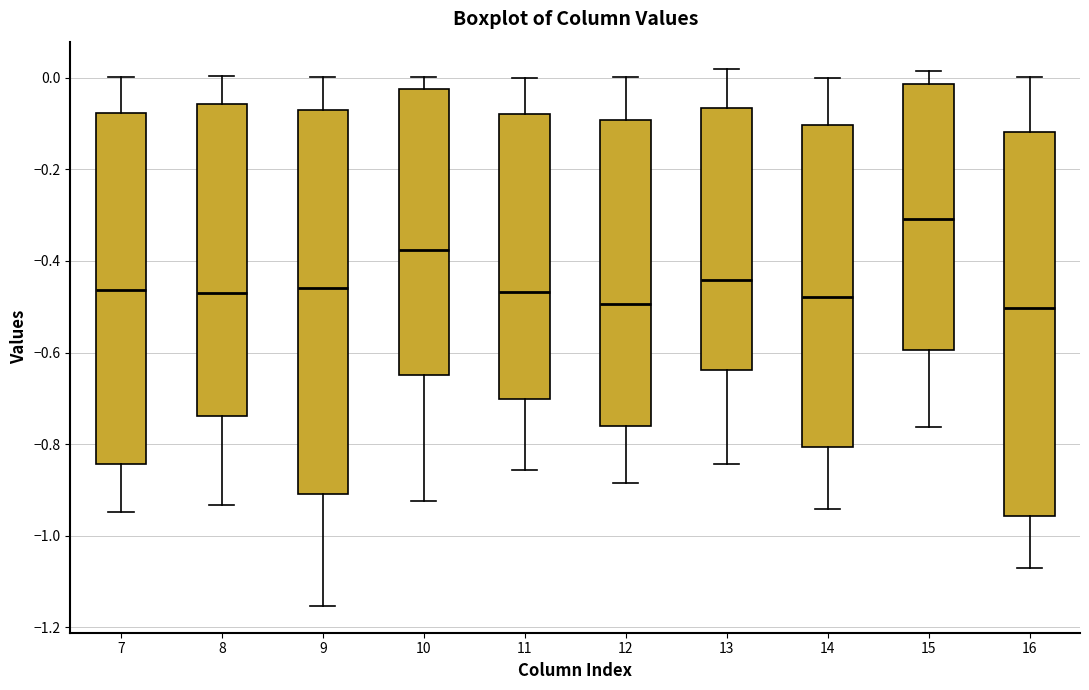

Where is the upper edge of the box at x = 8 on the y-axis? The values are not printed on the chart, so give them approximately, as read against the axis.

-0.06